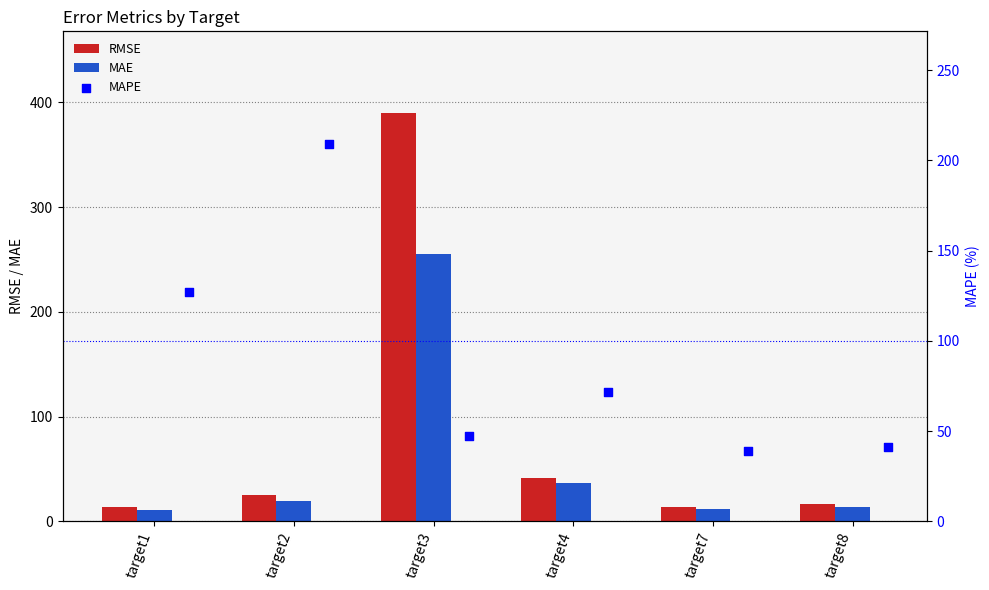

At which label is RMSE closest to 201?

target4